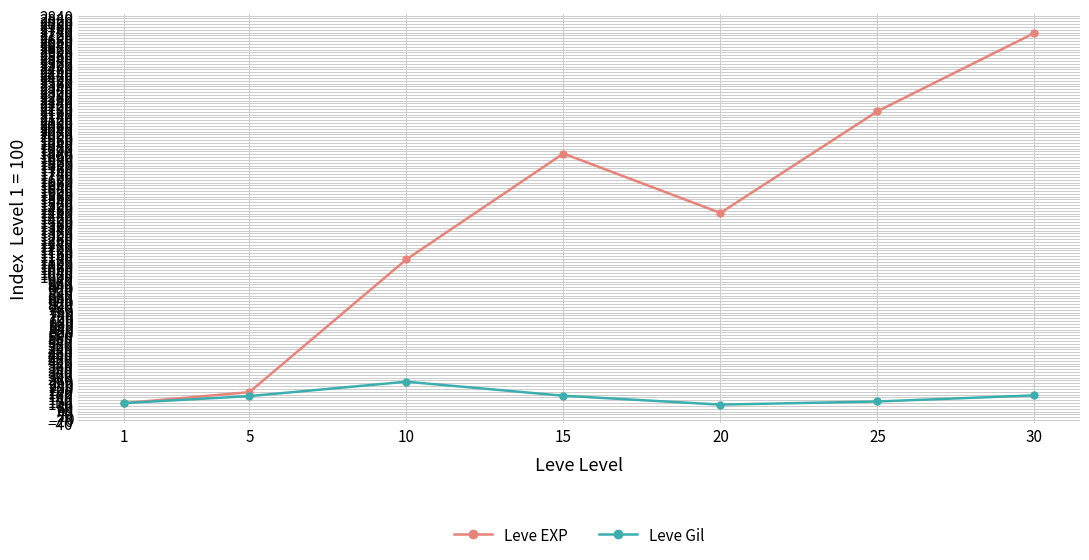

What is the greatest value displayed?

2717.5